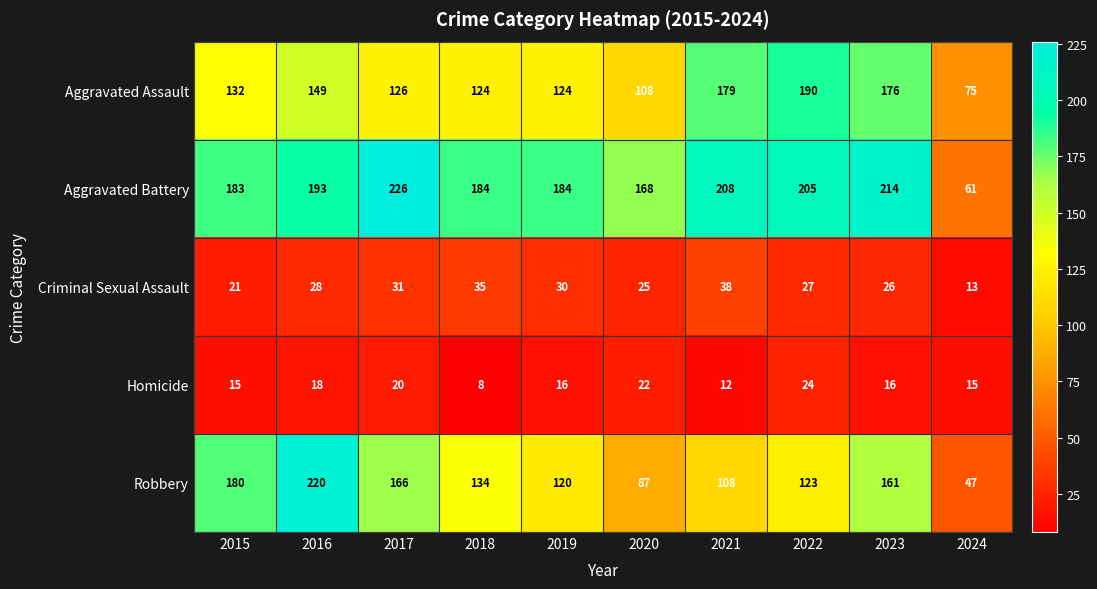

Which series changed the most between 2015 and 2017?

Aggravated Battery